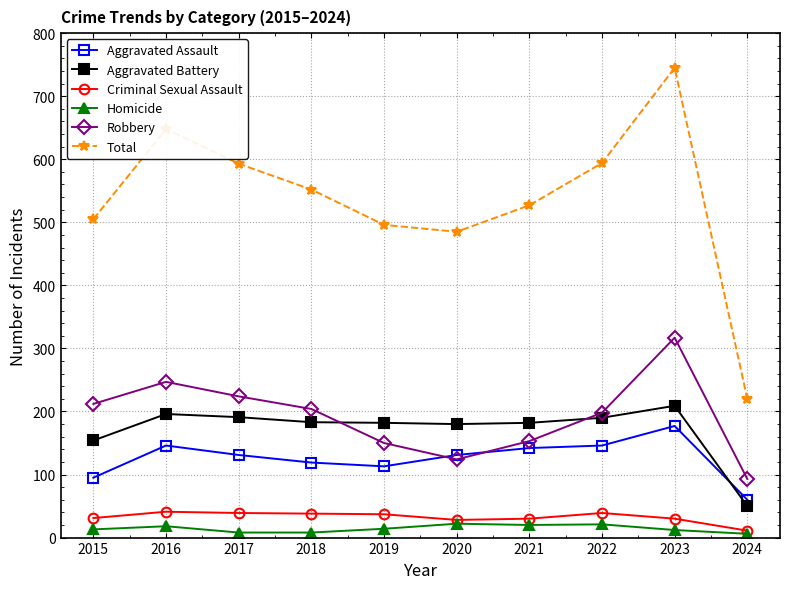

Which series has the largest range (max minus min)?

Total